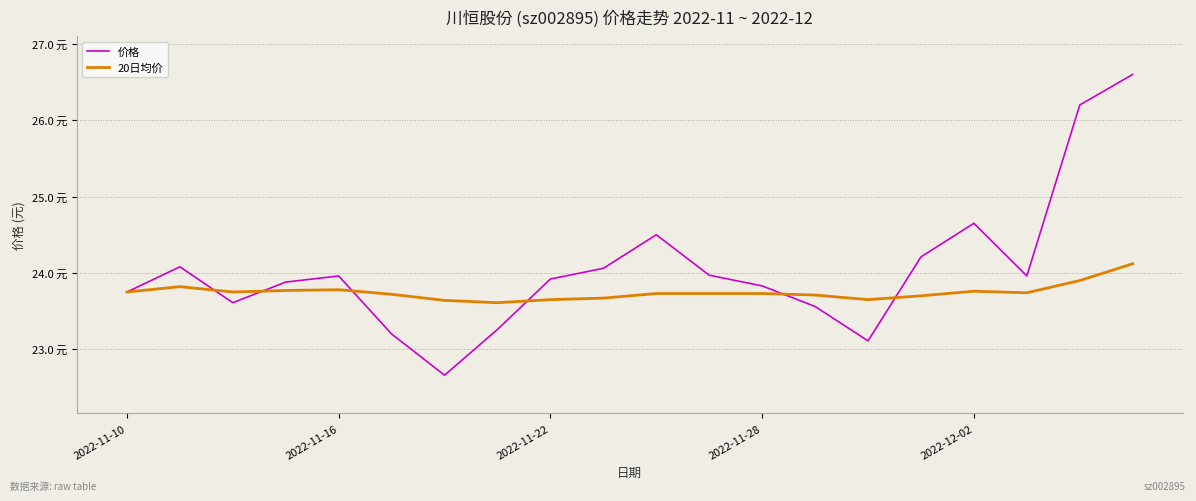

What is the difference between the second highest and minimum values in the 20日均价 series?

0.3